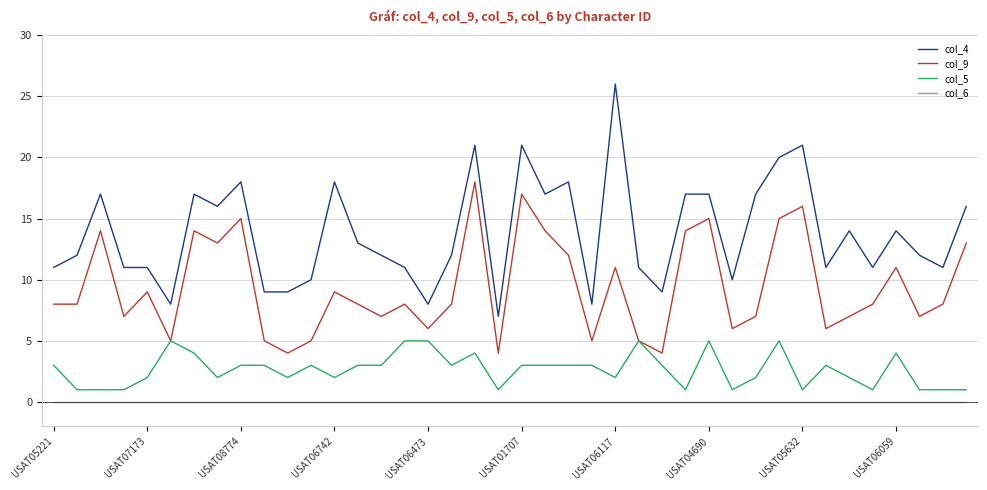

Which series has the largest total across all categories?

col_4